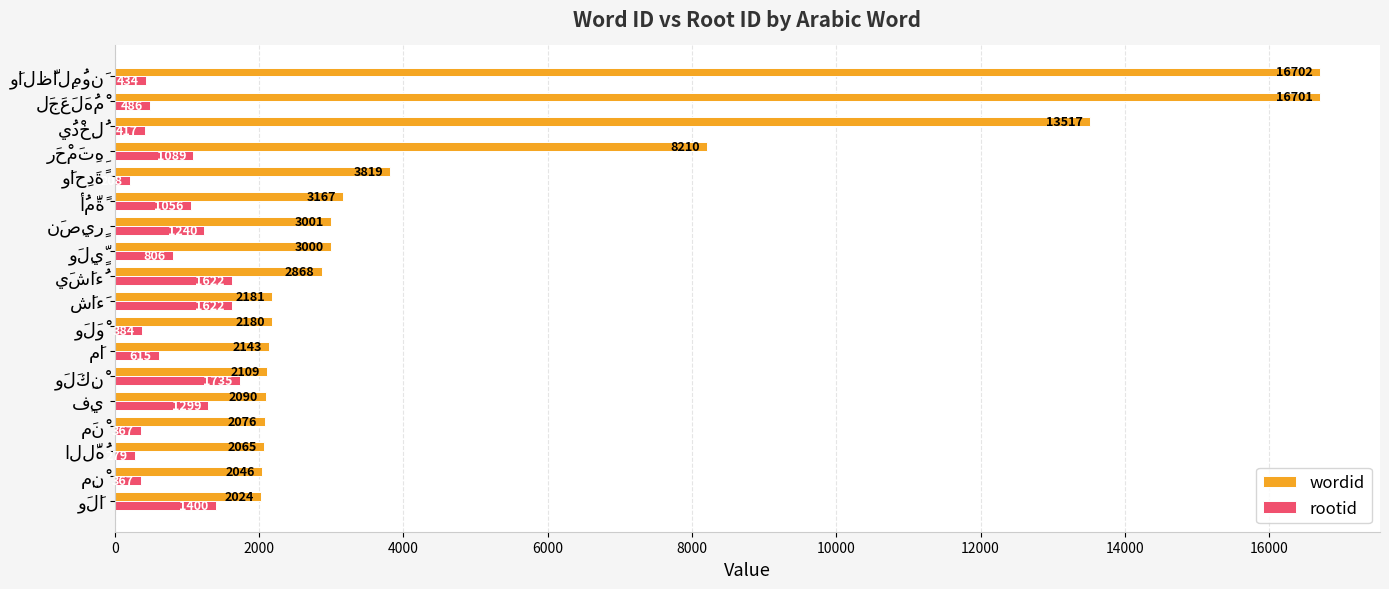

What is the minimum value for wordid?

2024